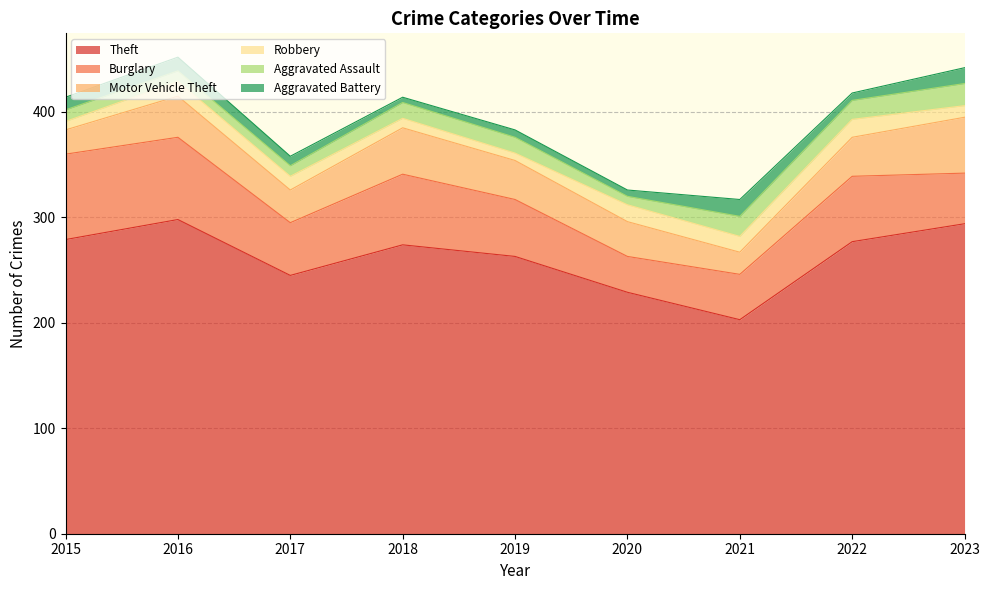

The value of Robbery at 2016 is 14. True or false?

True